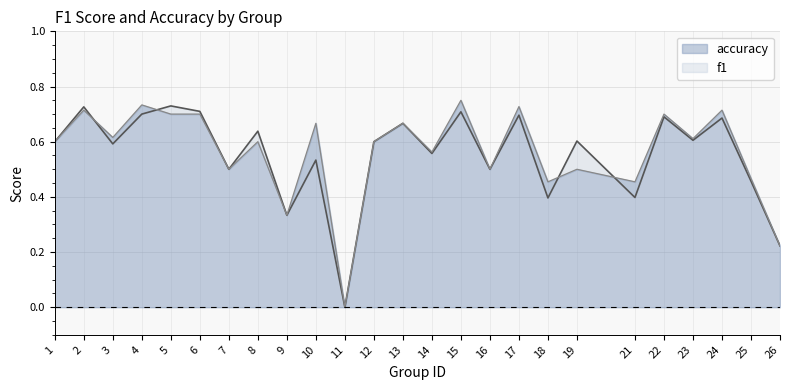

List the labels in order of f1 value, smallest first.

11, 26, 9, 18, 21, 25, 7, 16, 10, 14, 3, 1, 12, 19, 23, 8, 13, 24, 22, 17, 4, 15, 6, 2, 5